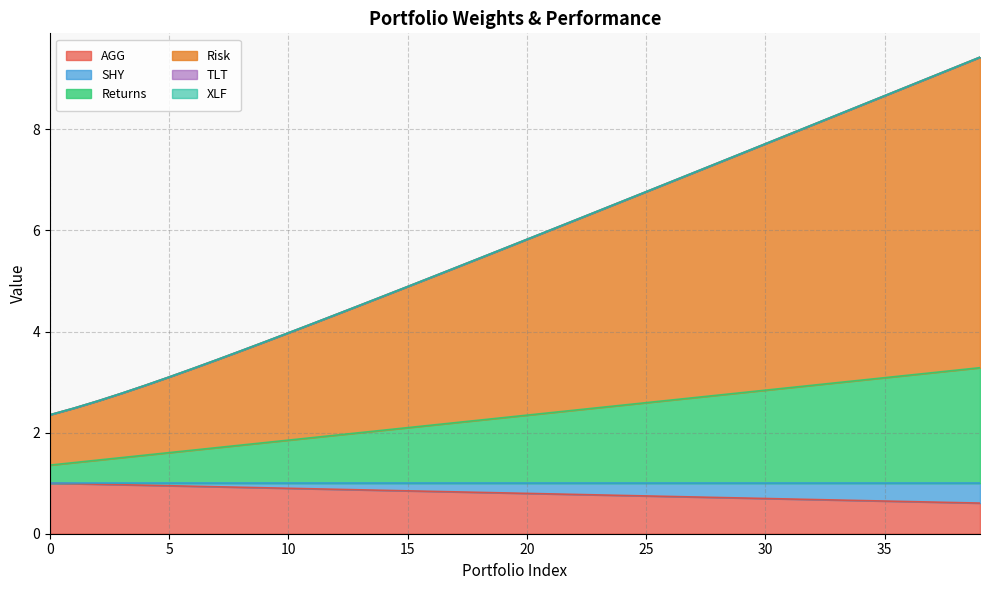

True or false: AGG and SHY cross at least once.

False